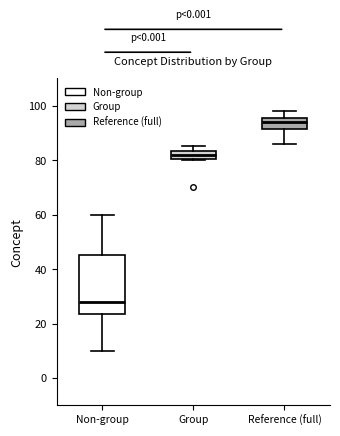

Reading left to right, transcribe this box plot: for each box, give where its median line is, the range the box spans, and where its two whiskers end, as read against the y-axis. The values are not printed on the chart, so give them approximately, as read against the axis.

Non-group: median 28, box 24 to 46, whiskers 10 to 60
Group: median 82, box 80 to 84, whiskers 80 to 86
Reference (full): median 94, box 92 to 96, whiskers 86 to 98